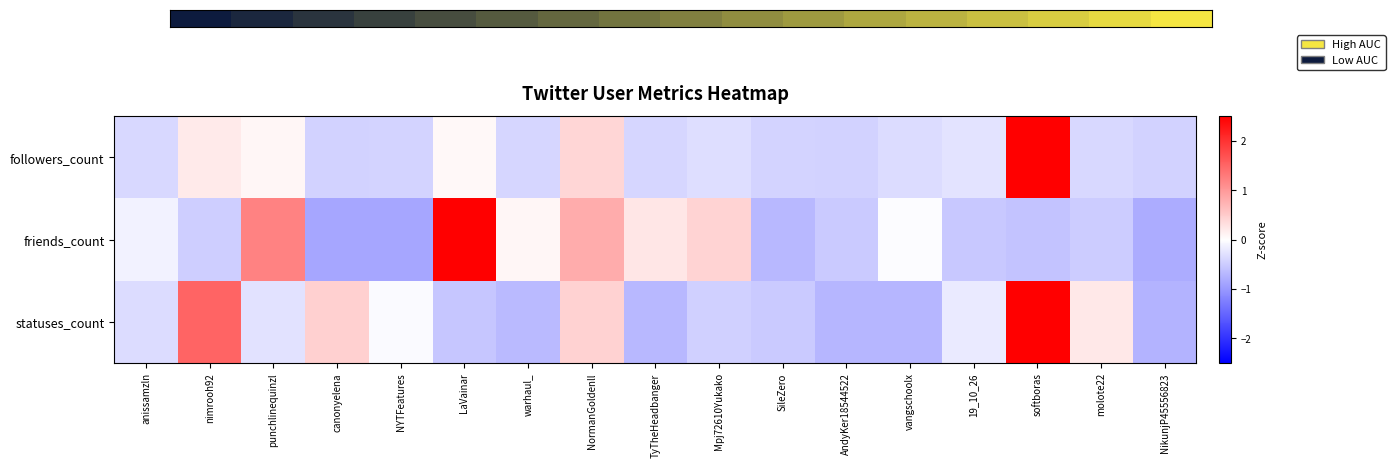

What is the total value across all series at punchlinequinzl?

1.1